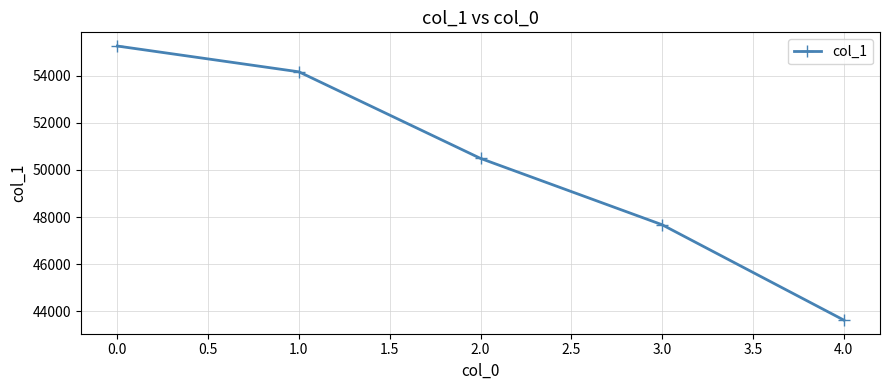

Count the number of categories in the chart.

5